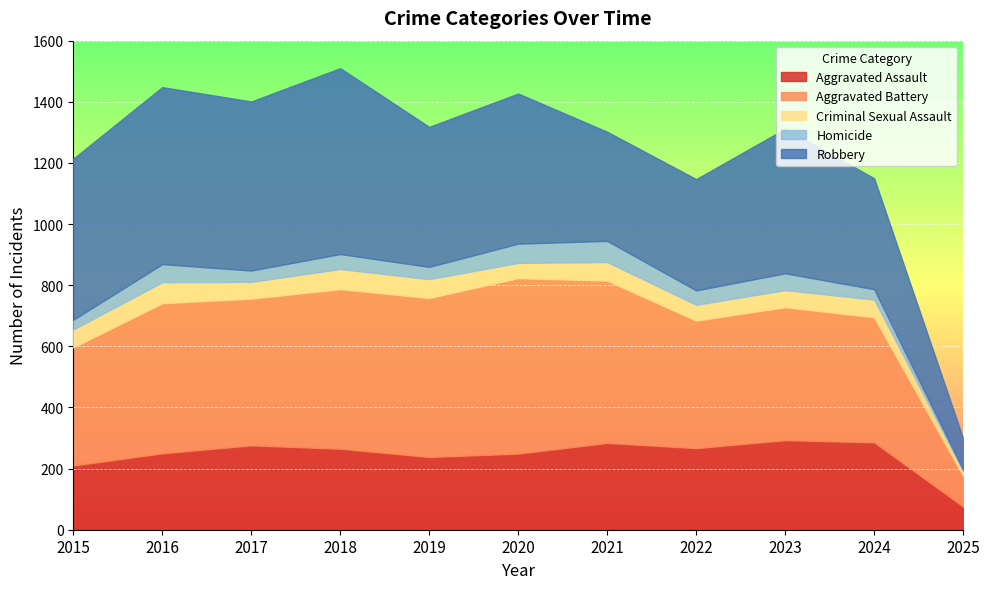

Reading left to right, list all the values displayed in this chart.

Aggravated Assault: 2015=210	2016=250	2017=276	2018=265	2019=238	2020=249	2021=284	2022=267	2023=293	2024=286	2025=76
Aggravated Battery: 2015=387	2016=491	2017=480	2018=522	2019=520	2020=574	2021=531	2022=417	2023=435	2024=409	2025=100
Criminal Sexual Assault: 2015=58	2016=69	2017=55	2018=66	2019=62	2020=50	2021=61	2022=52	2023=56	2024=58	2025=16
Homicide: 2015=32	2016=59	2017=37	2018=49	2019=40	2020=63	2021=69	2022=47	2023=55	2024=34	2025=4
Robbery: 2015=527	2016=579	2017=553	2018=608	2019=458	2020=491	2021=357	2022=364	2023=473	2024=363	2025=103